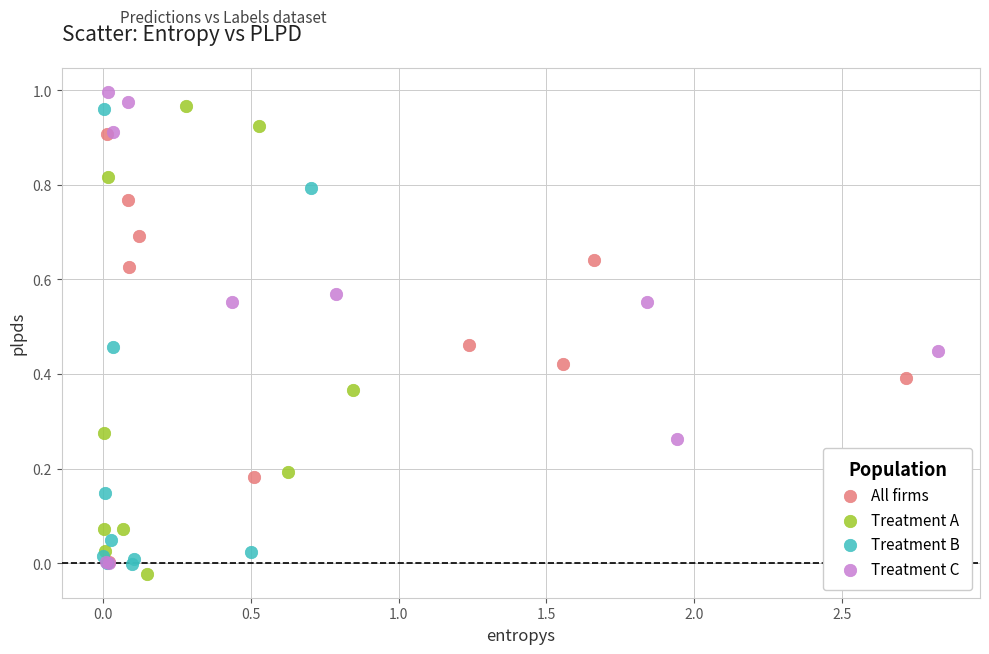

What are all the series names shown in the legend?

All firms, Treatment A, Treatment B, Treatment C